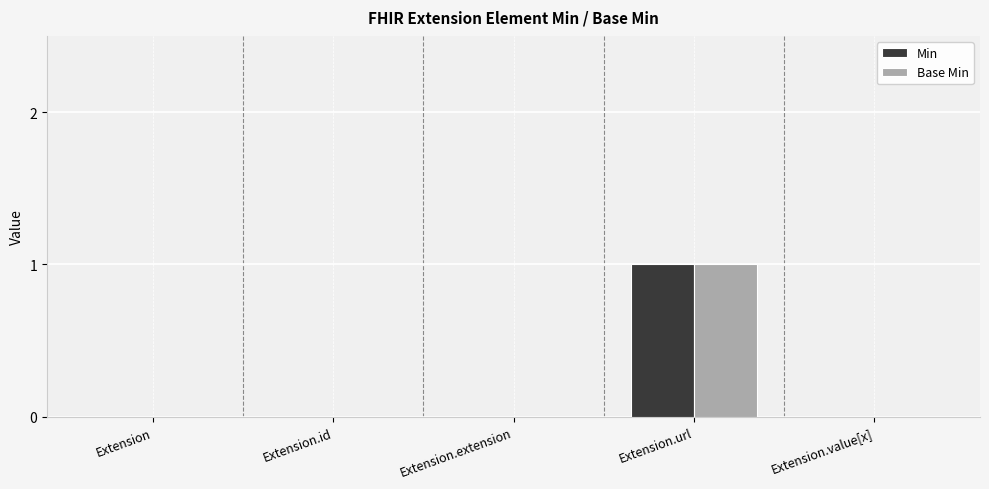

What is the maximum value shown in the chart?

1